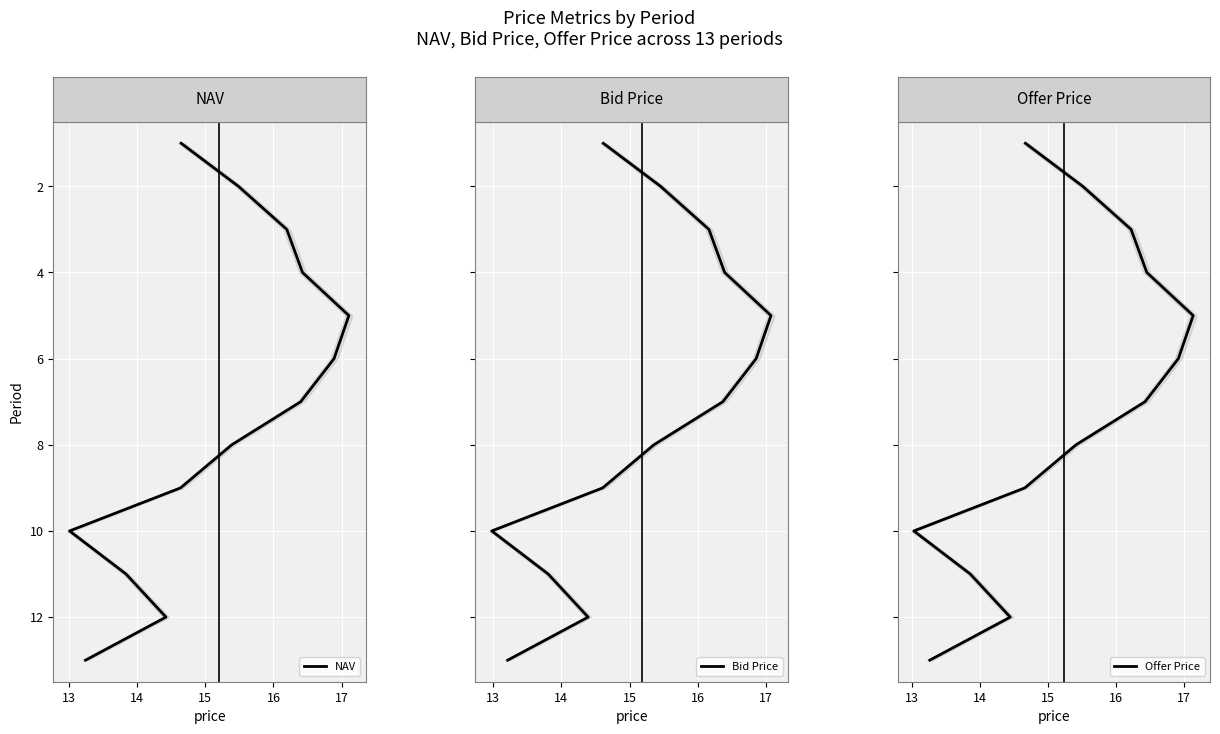

List the series in order of their peak value, highest first.

NAV, Bid Price, Offer Price